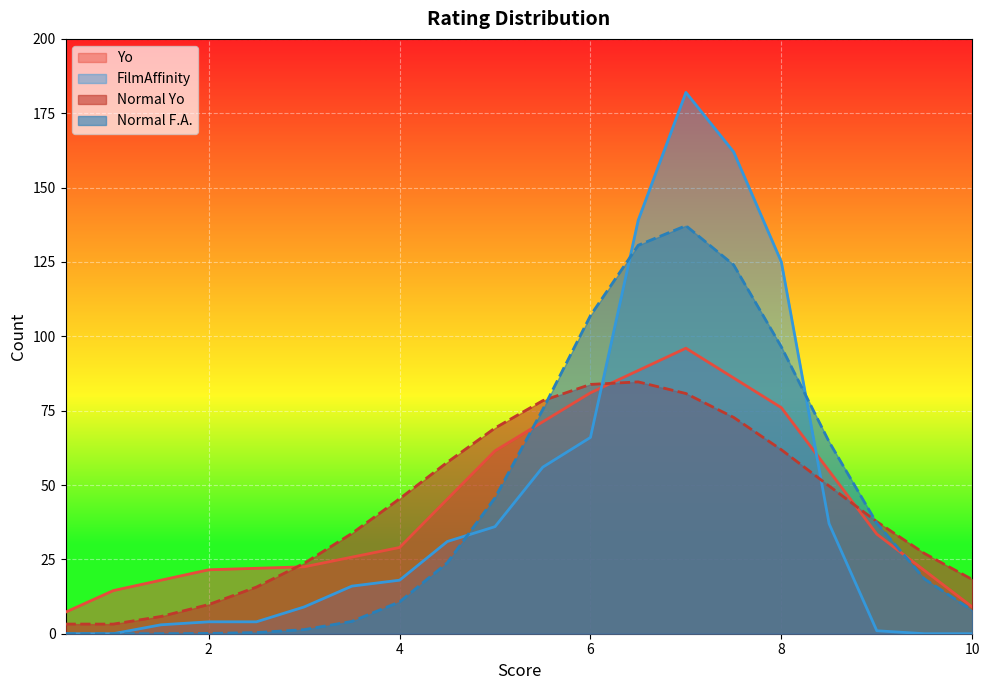

Which series ends up on top after the final intersection of Normal F.A. and Normal Yo?

Normal Yo